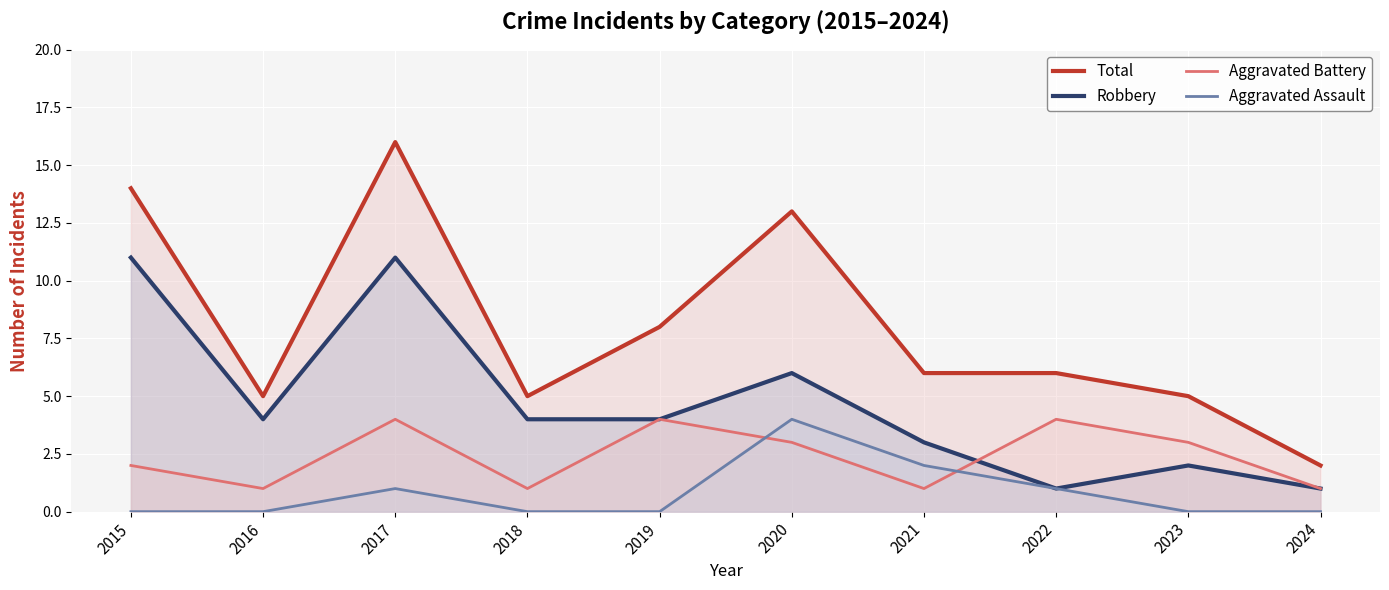

In Aggravated Battery, how many points are higher than both neighbors (excluding endpoints)?

3